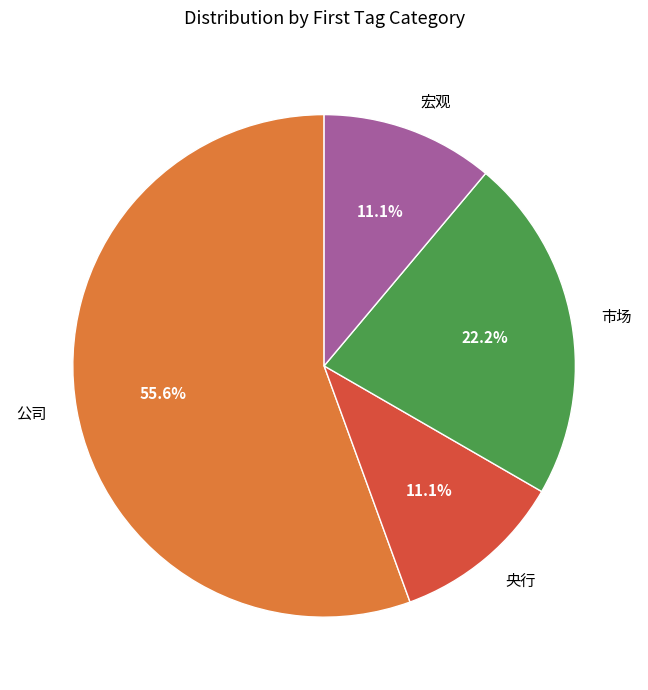

Between 宏观 and 公司, which is larger?

公司